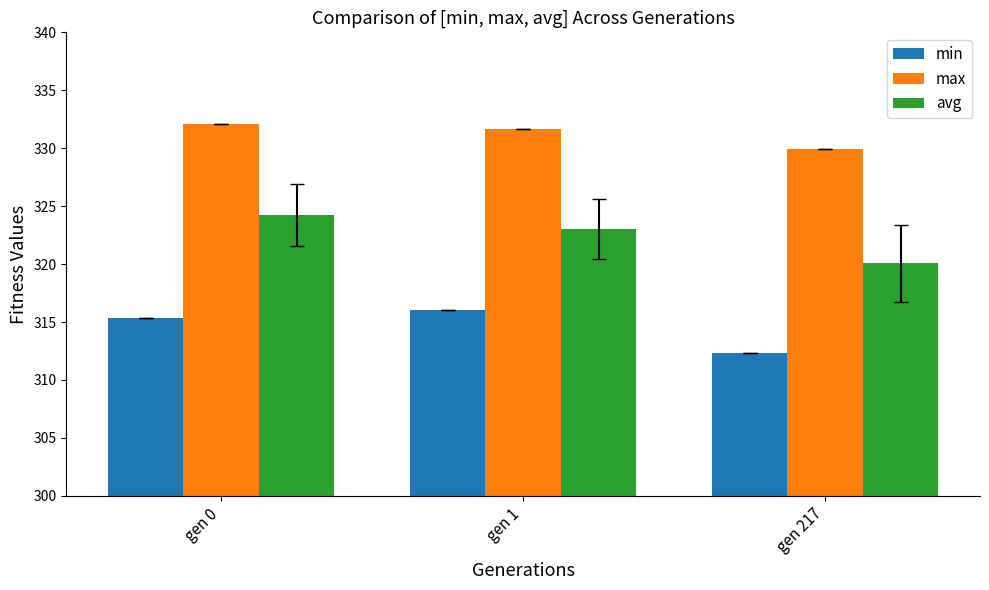

Does the chart contain stacked bars?

No